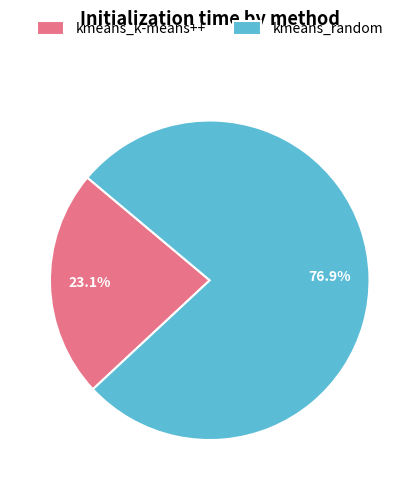

How many slices are in this pie chart?

2